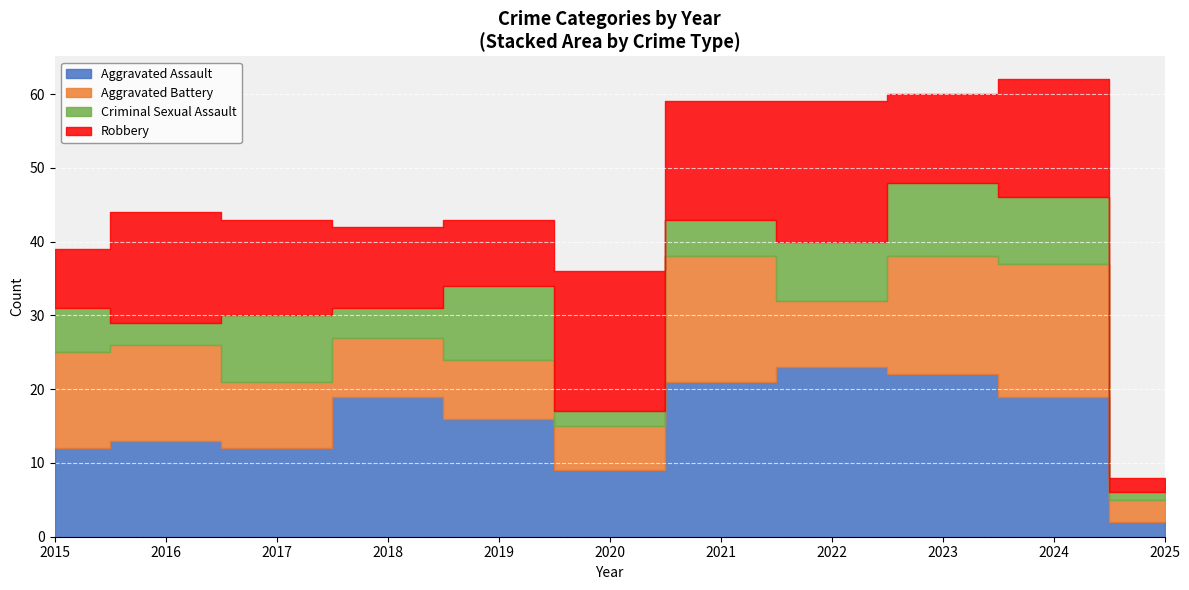

At which category is the sum across all series the highest?

2024